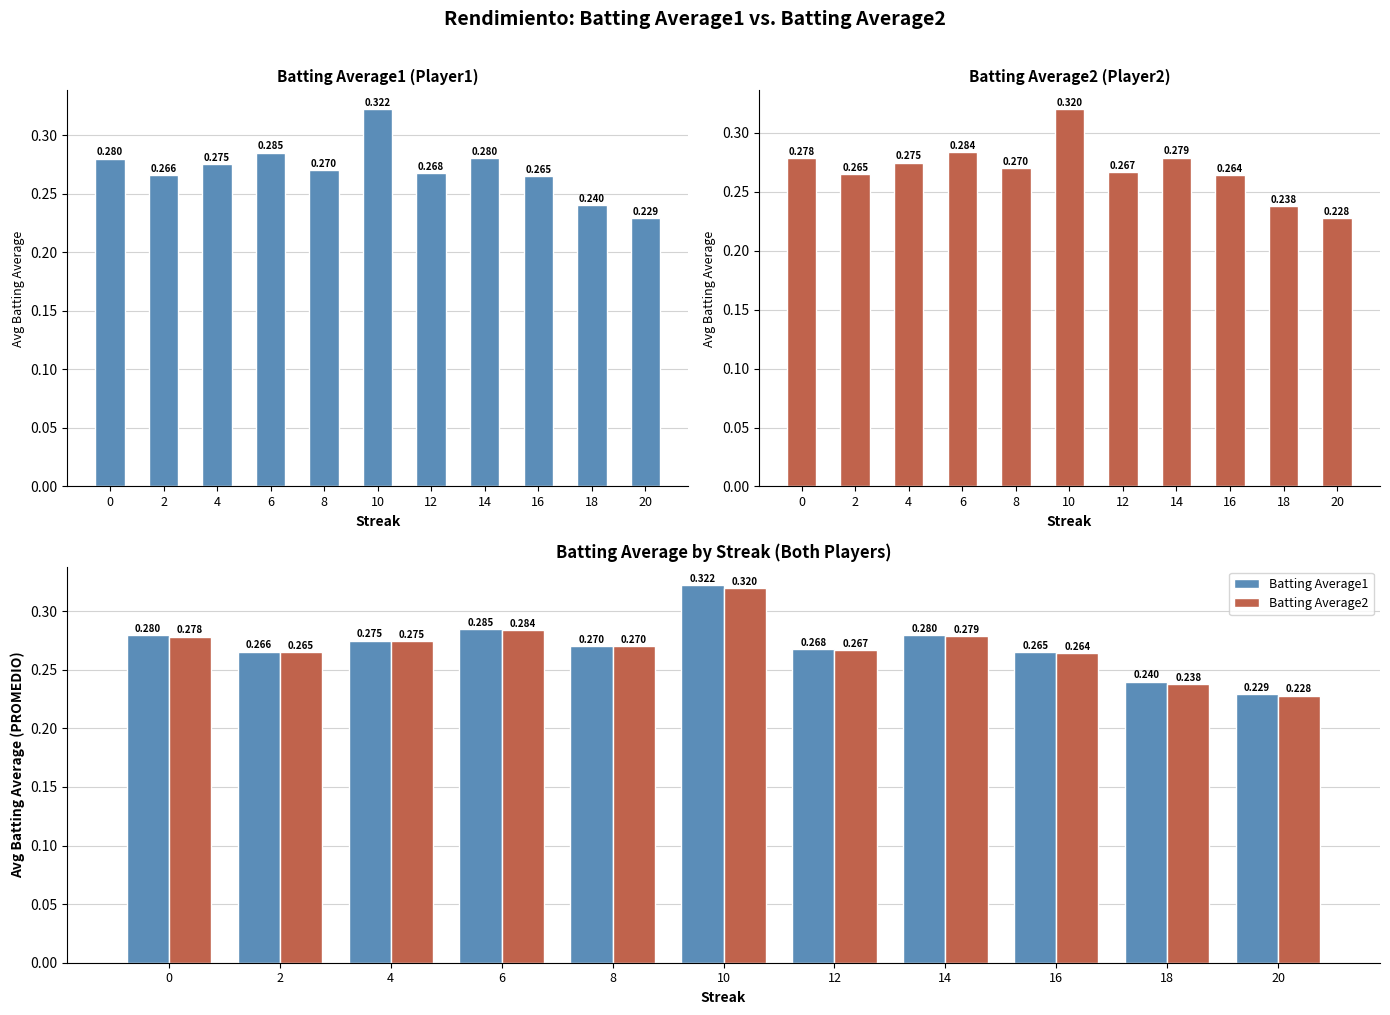

What is the difference between the maximum and minimum values in the Batting Average1 series?

0.1